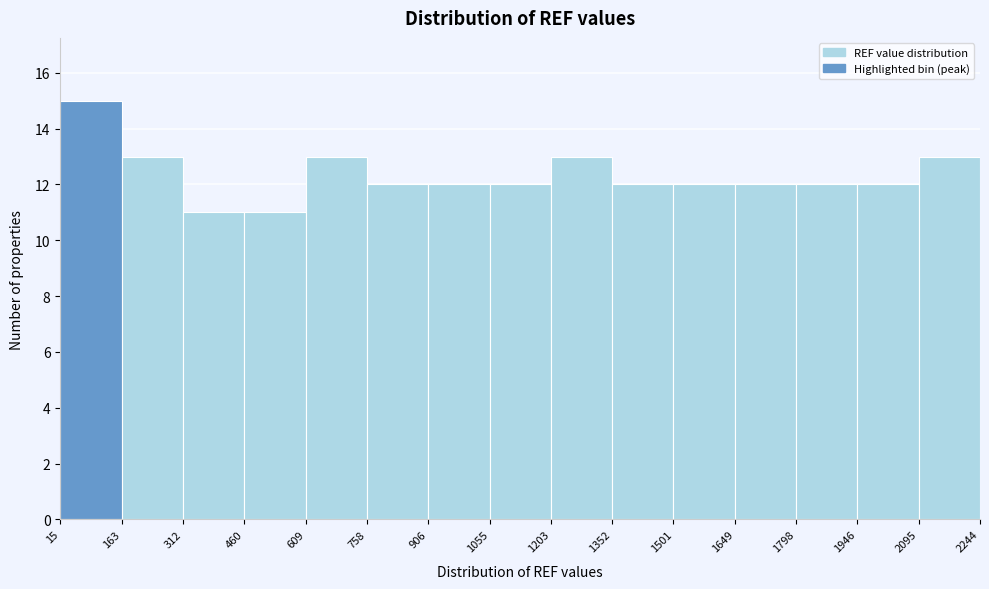

Which range on the x-axis has the tallest bar?

15 to 163